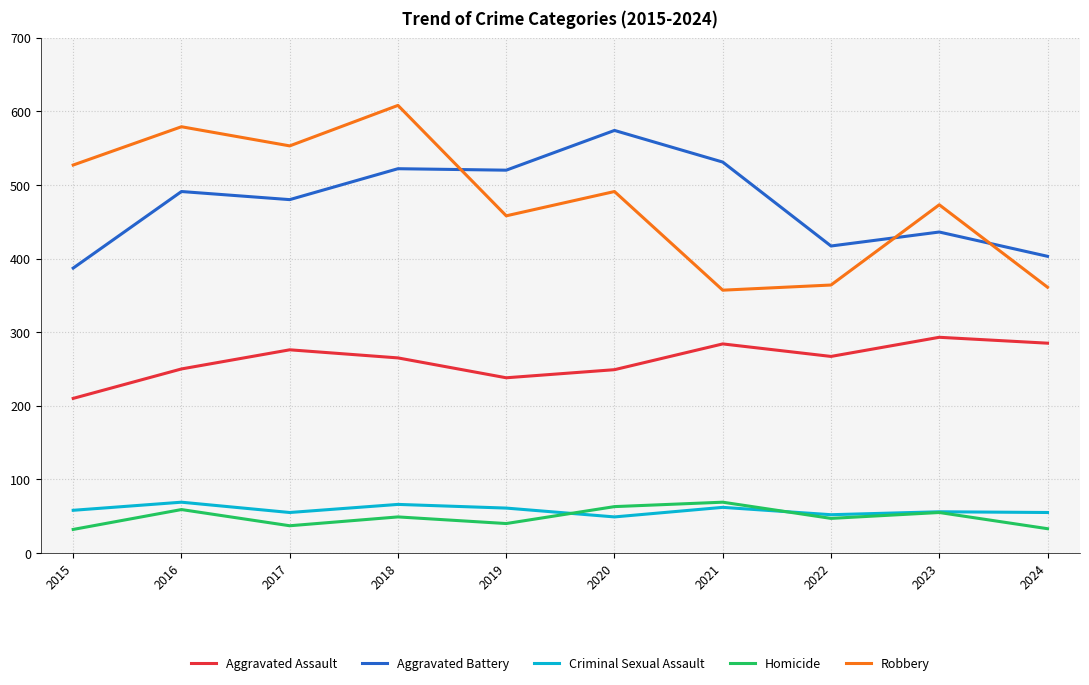

True or false: Robbery and Criminal Sexual Assault cross at least once.

False